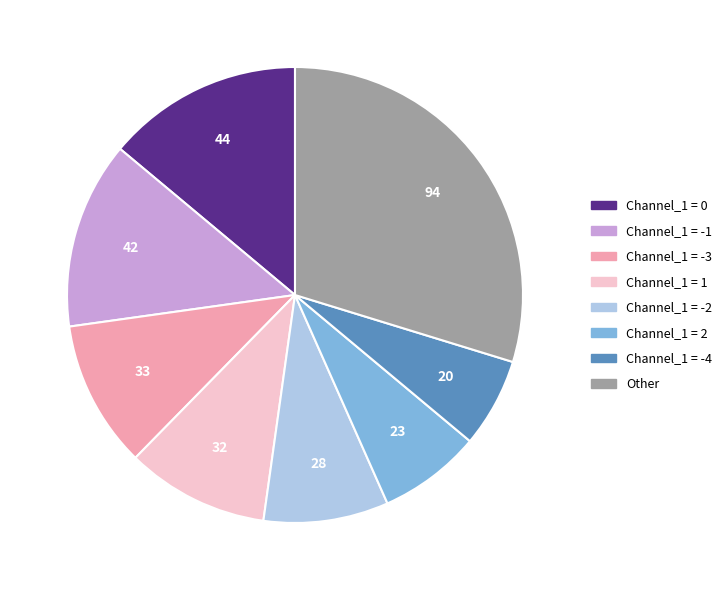

The Other slice represents 30% of the pie. True or false?

True